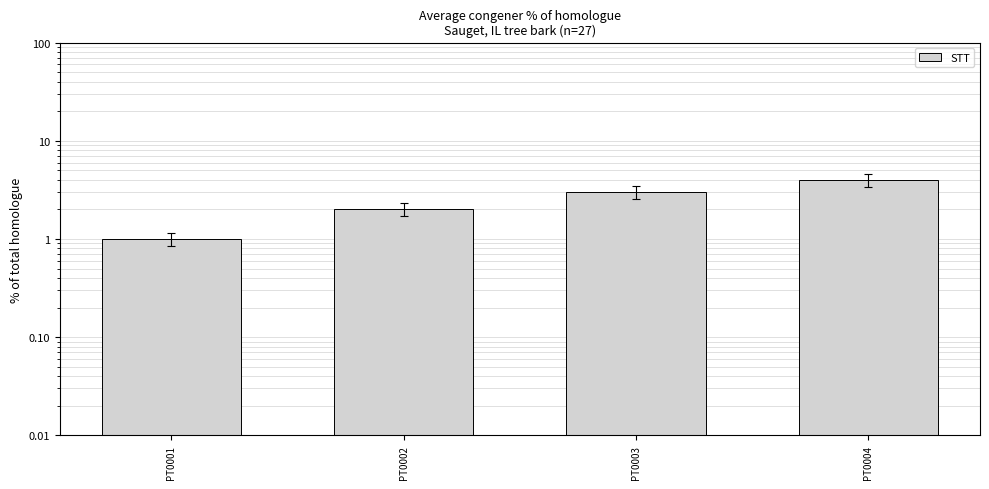

What is the average value?

2